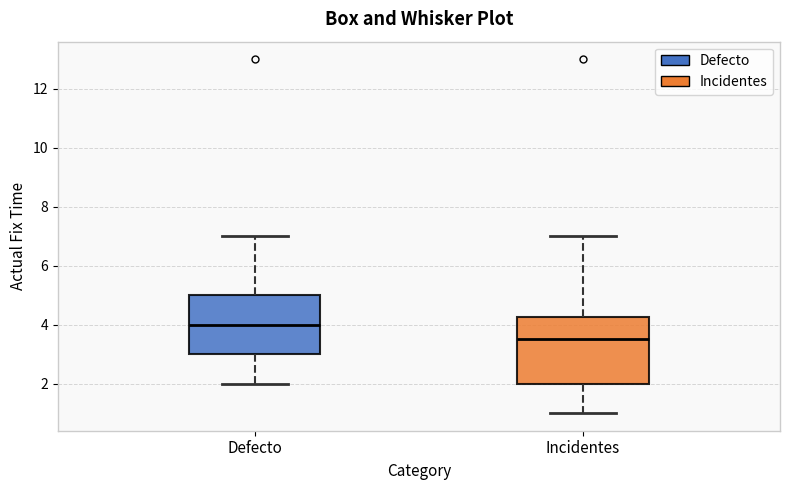

Where is the upper edge of the box for Defecto on the y-axis? The values are not printed on the chart, so give them approximately, as read against the axis.

5.0